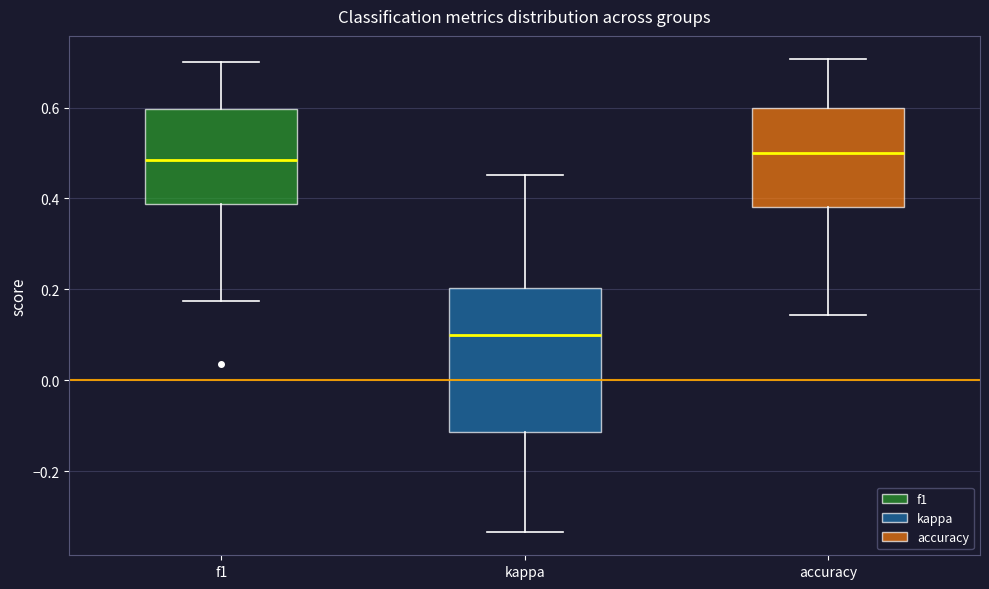

Comparing the boxes themselves (not the whiskers), which one is the tallest?

kappa